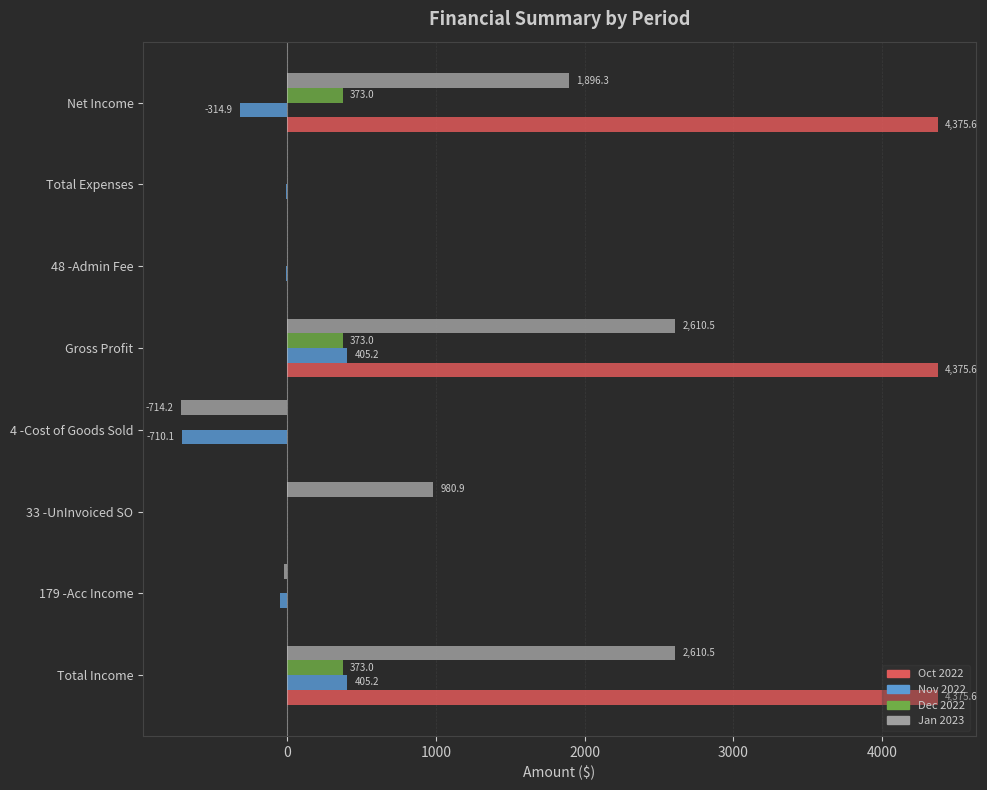

Which series changed the most between Total Income and 33 -UnInvoiced SO?

Oct 2022